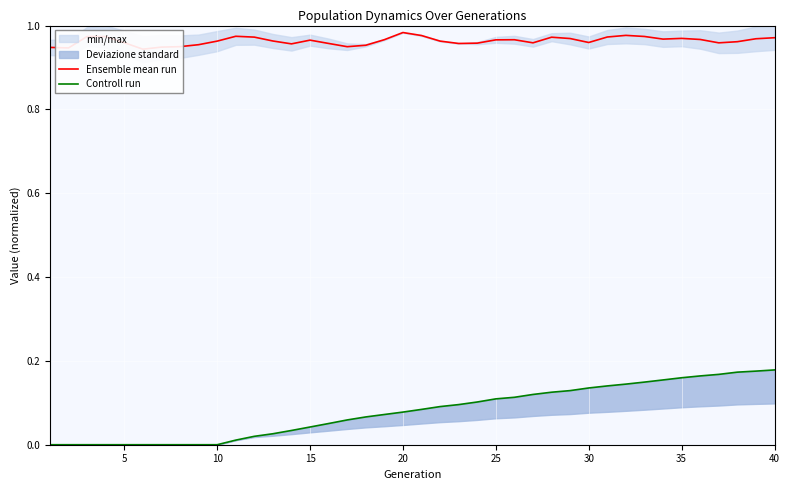

At which category is the sum across all series the highest?

40